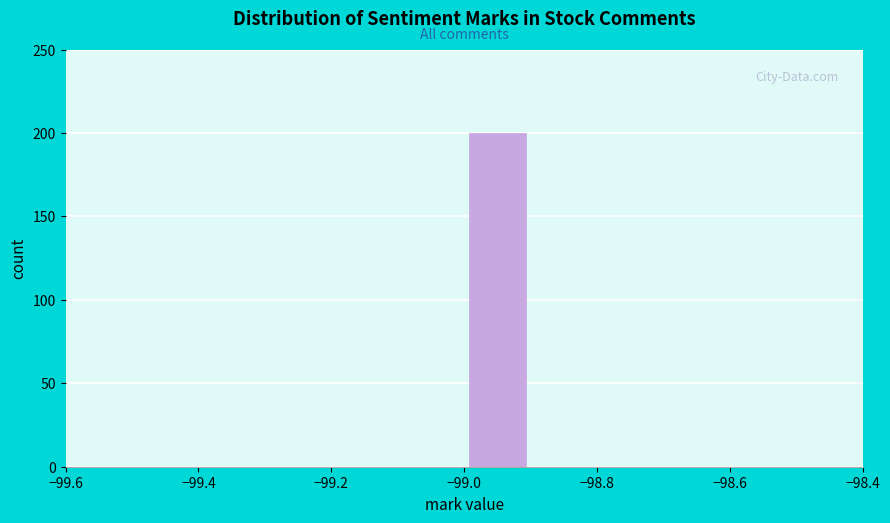

What is the height of the bar covering -99.0 to -98.9 on the x-axis? The values are not printed on the chart, so give them approximately, as read against the axis.

200